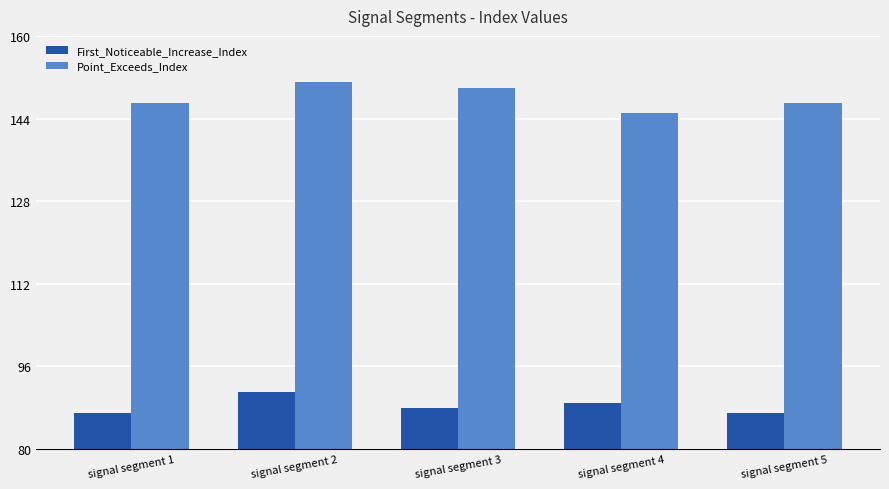

The value of First_Noticeable_Increase_Index at signal segment 3 is 88. True or false?

True